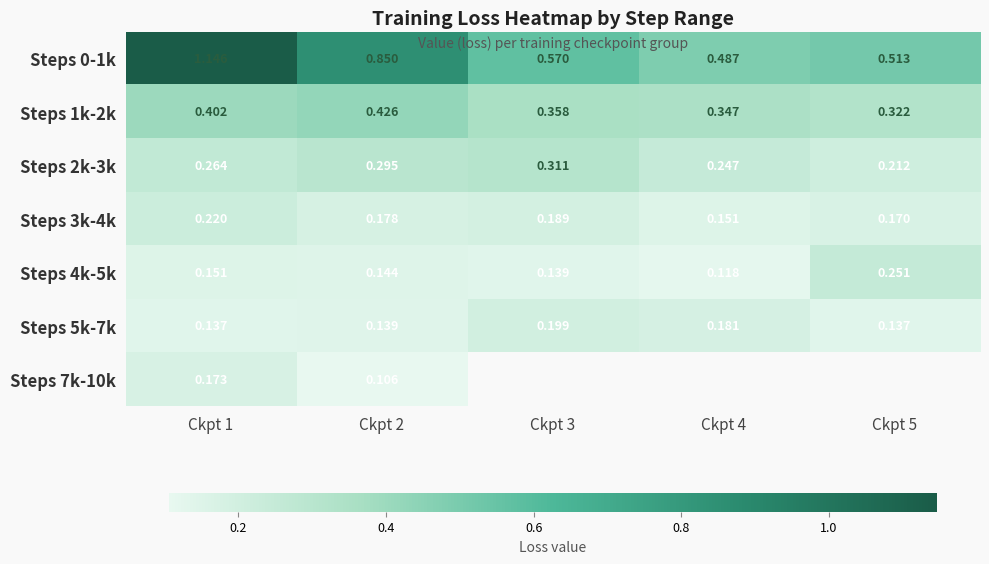

Is the value of Steps 2k-3k at Ckpt 3 greater than the value of Steps 0-1k at Ckpt 5?

No